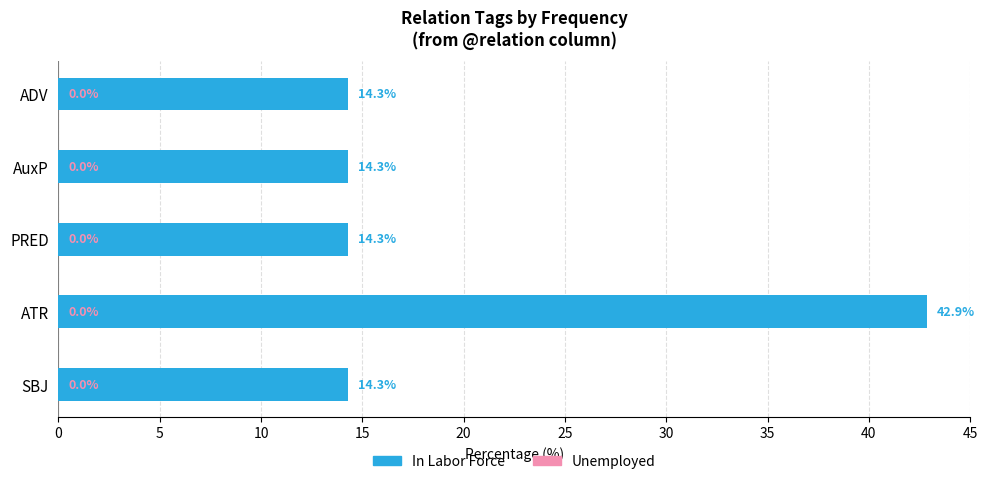

What is the minimum value shown in the chart?

14.3